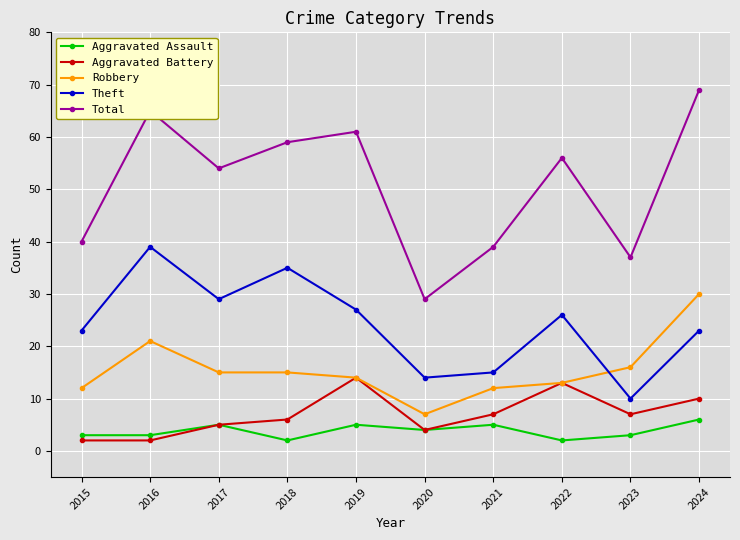

What is the sum of all Theft values?

241